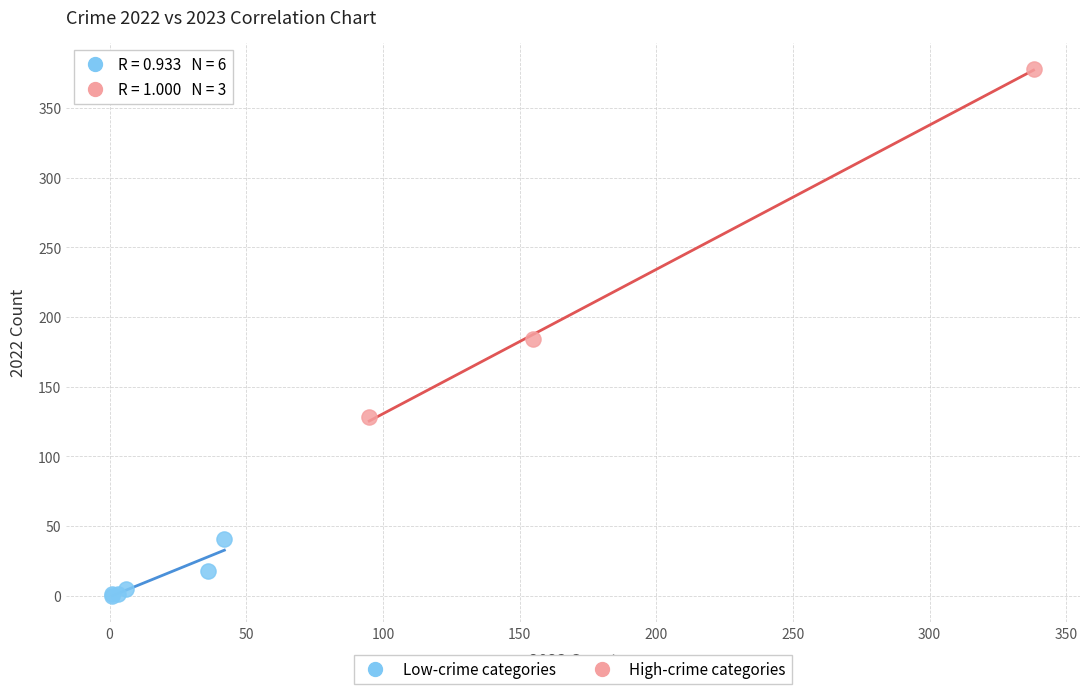

Which series has the widest spread of Y values?

High-crime categories